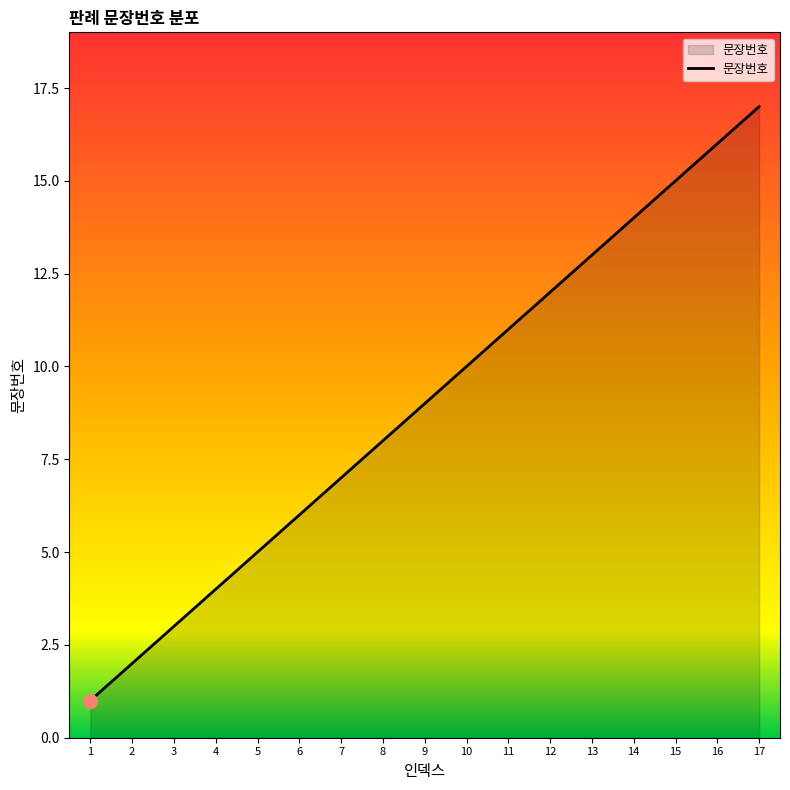

The value at 7 is 10. True or false?

False